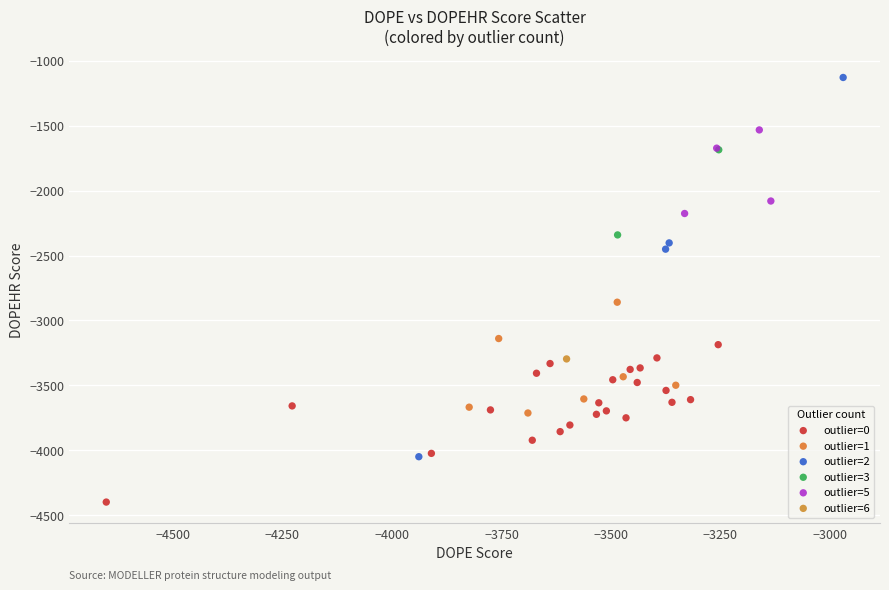

Which series reaches the maximum Y coordinate?

outlier=2